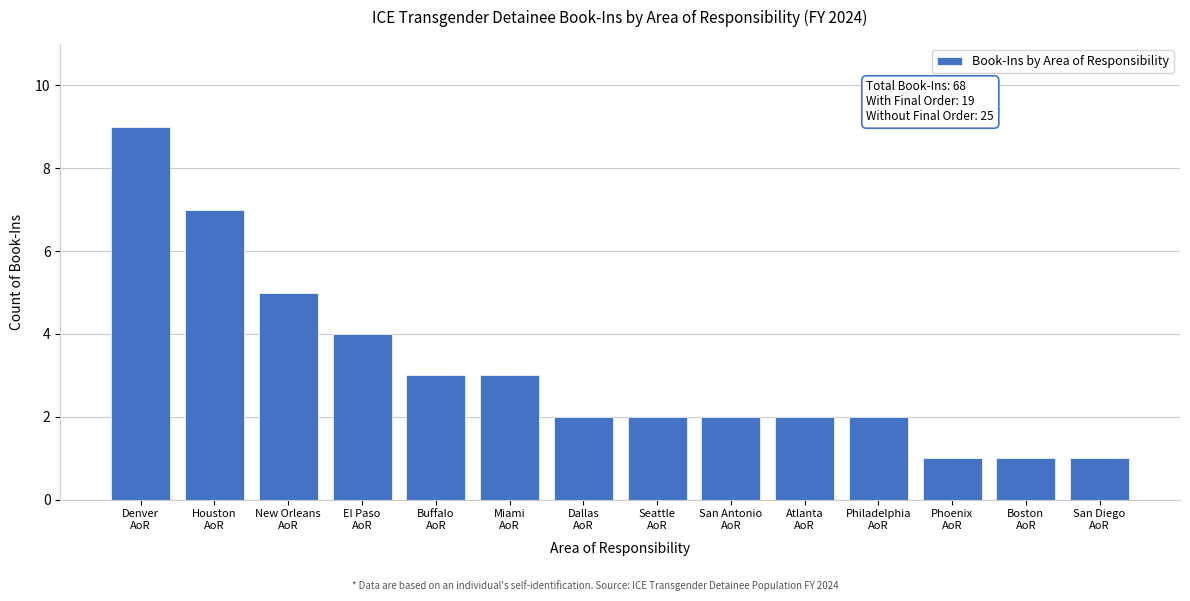

Reading right to left, what are all the values shown in this chart?

1	1	1	2	2	2	2	2	3	3	4	5	7	9